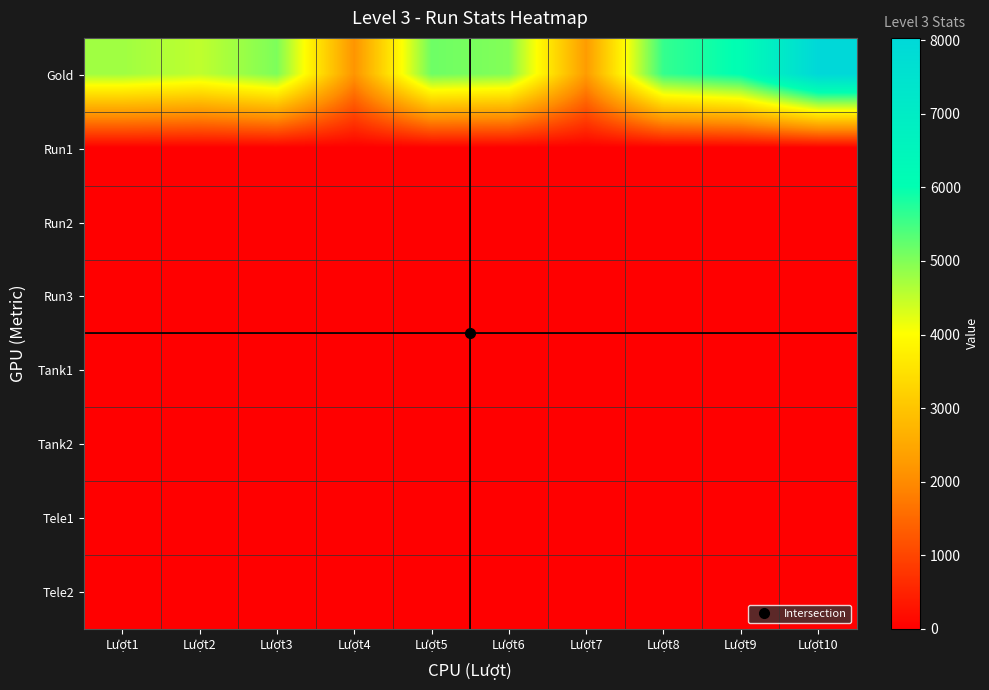

How many distinct data groups are displayed?

8